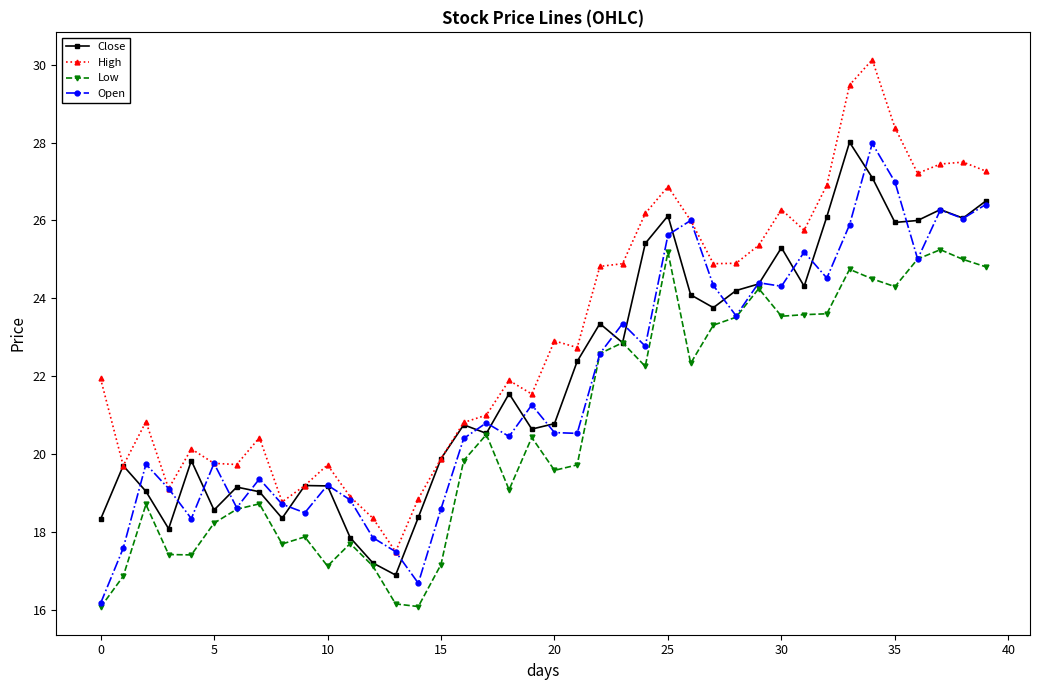

Which series has the largest range (max minus min)?

High